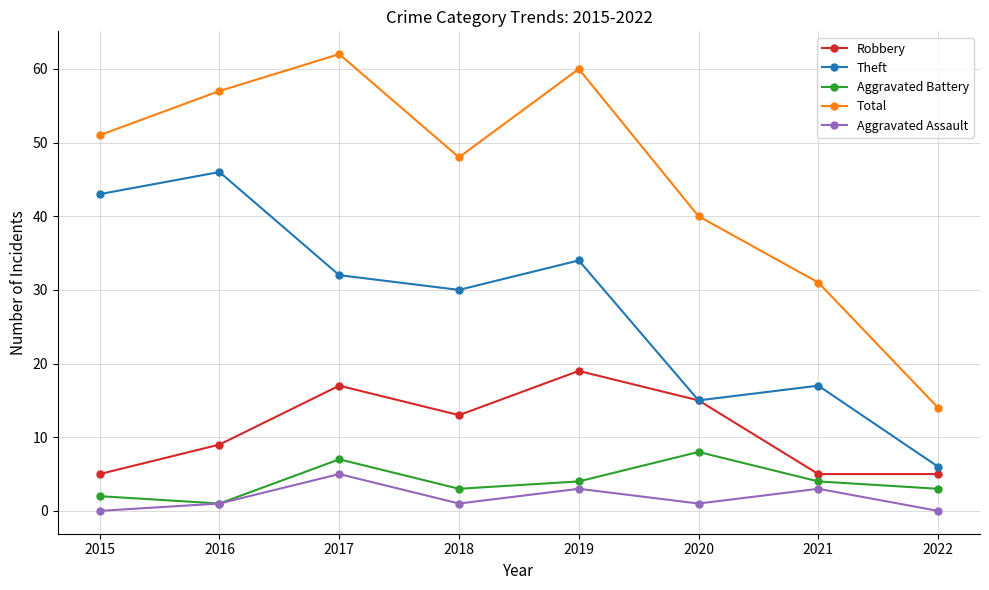

True or false: Aggravated Assault and Total intersect in this chart.

False